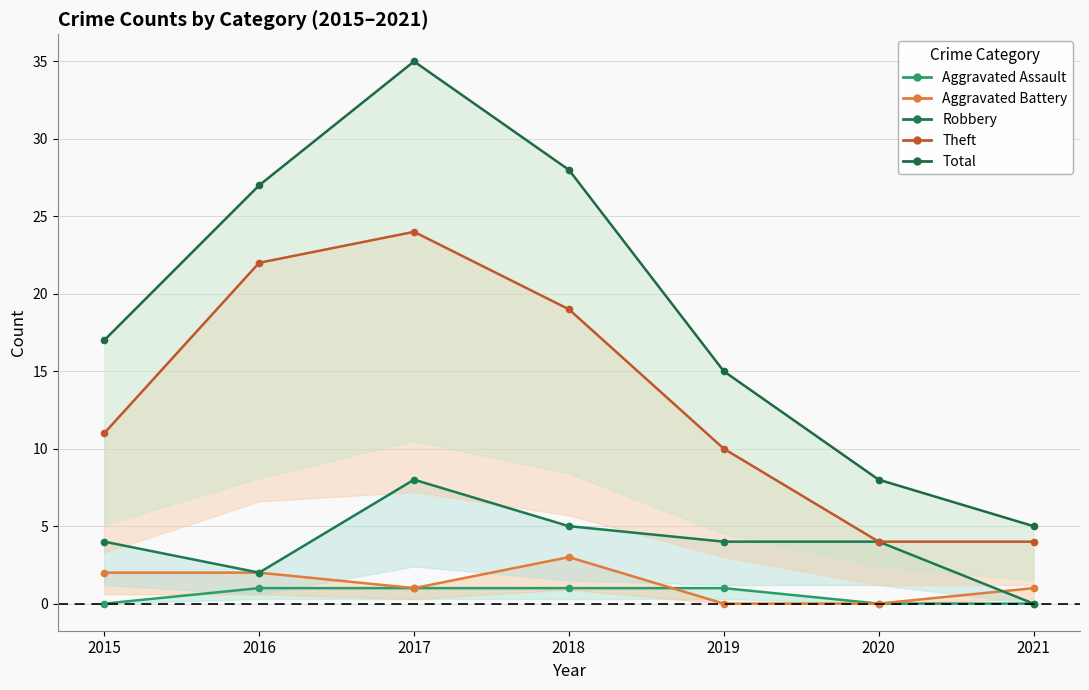

What is the sum of the Aggravated Battery values at 2017 and 2021?

2